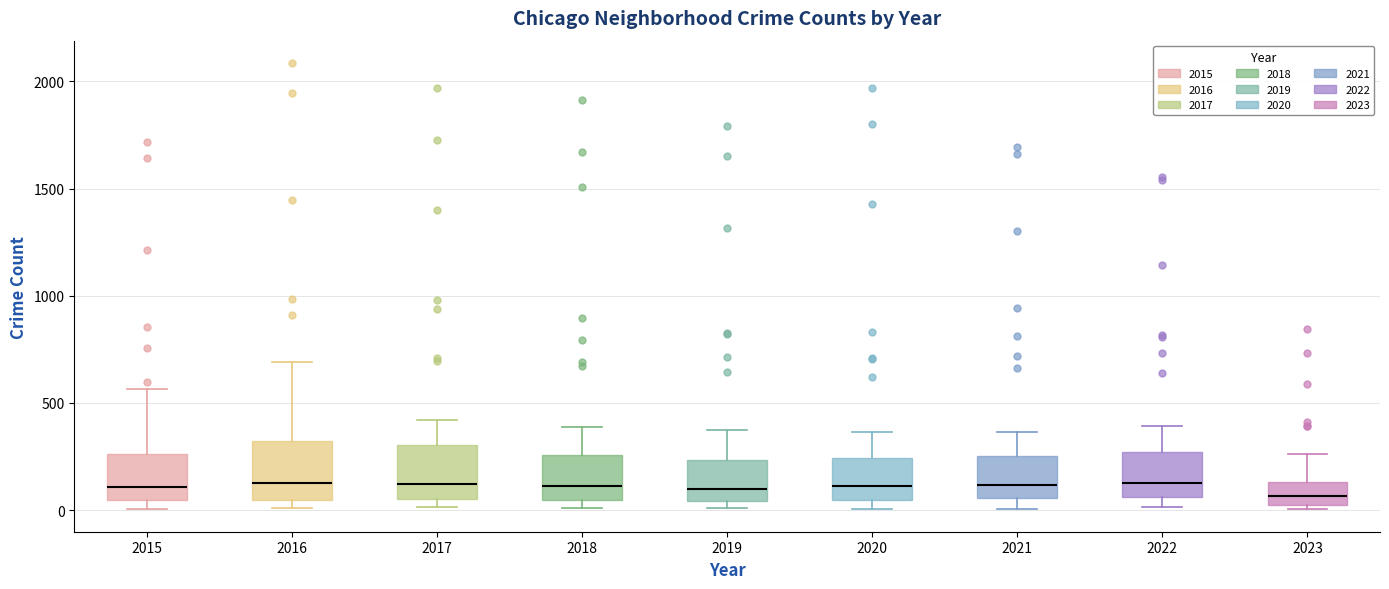

Reading left to right, transcribe this box plot: for each box, give where its median line is, the range the box spans, and where its two whiskers end, as read against the y-axis. The values are not printed on the chart, so give them approximately, as read against the axis.

2015: median 100, box 50 to 250, whiskers 0 to 550
2016: median 150, box 50 to 300, whiskers 0 to 700
2017: median 100, box 50 to 300, whiskers 0 to 400
2018: median 100, box 50 to 250, whiskers 0 to 400
2019: median 100, box 50 to 250, whiskers 0 to 400
2020: median 100, box 50 to 250, whiskers 0 to 350
2021: median 100, box 50 to 250, whiskers 0 to 350
2022: median 100, box 50 to 250, whiskers 0 to 400
2023: median 50, box 0 to 150, whiskers 0 (just below the box's lower edge) to 250